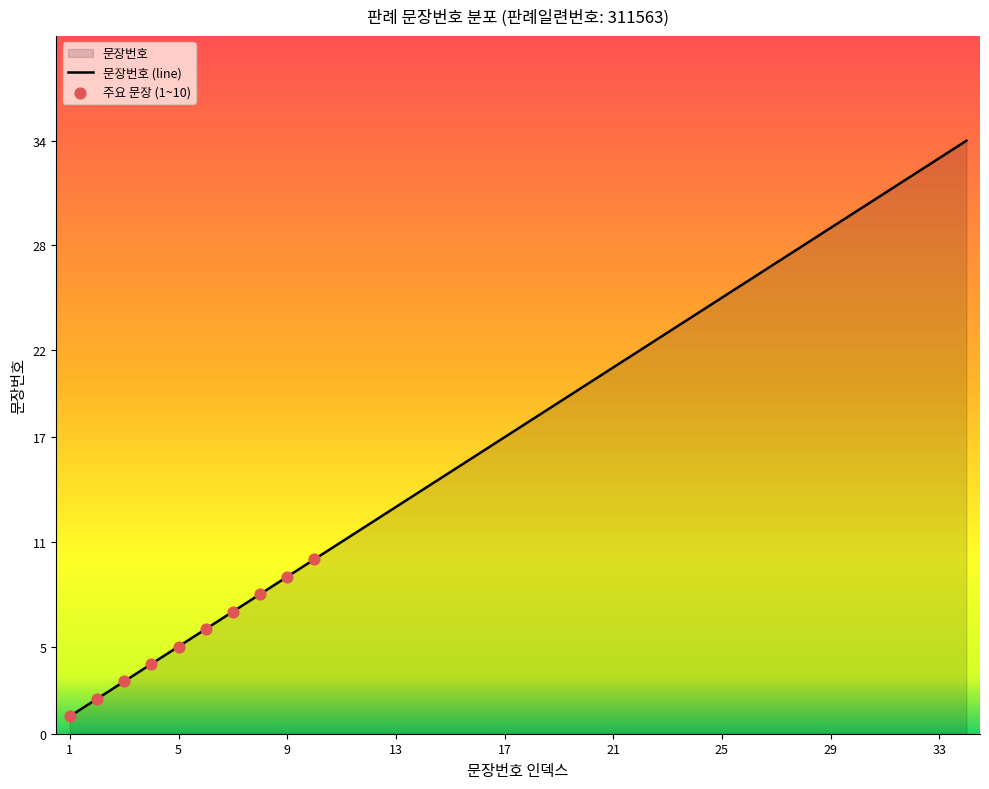

What is the ratio of the value at 27 to the value at 12?

2.2